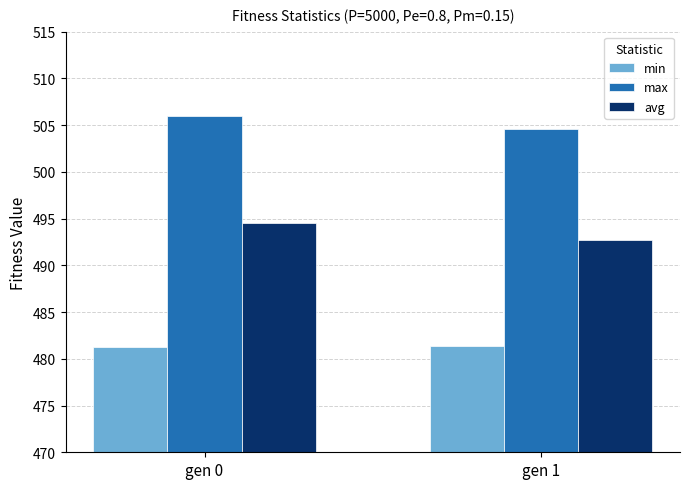

At which category does the chart reach its peak across all series?

gen 0